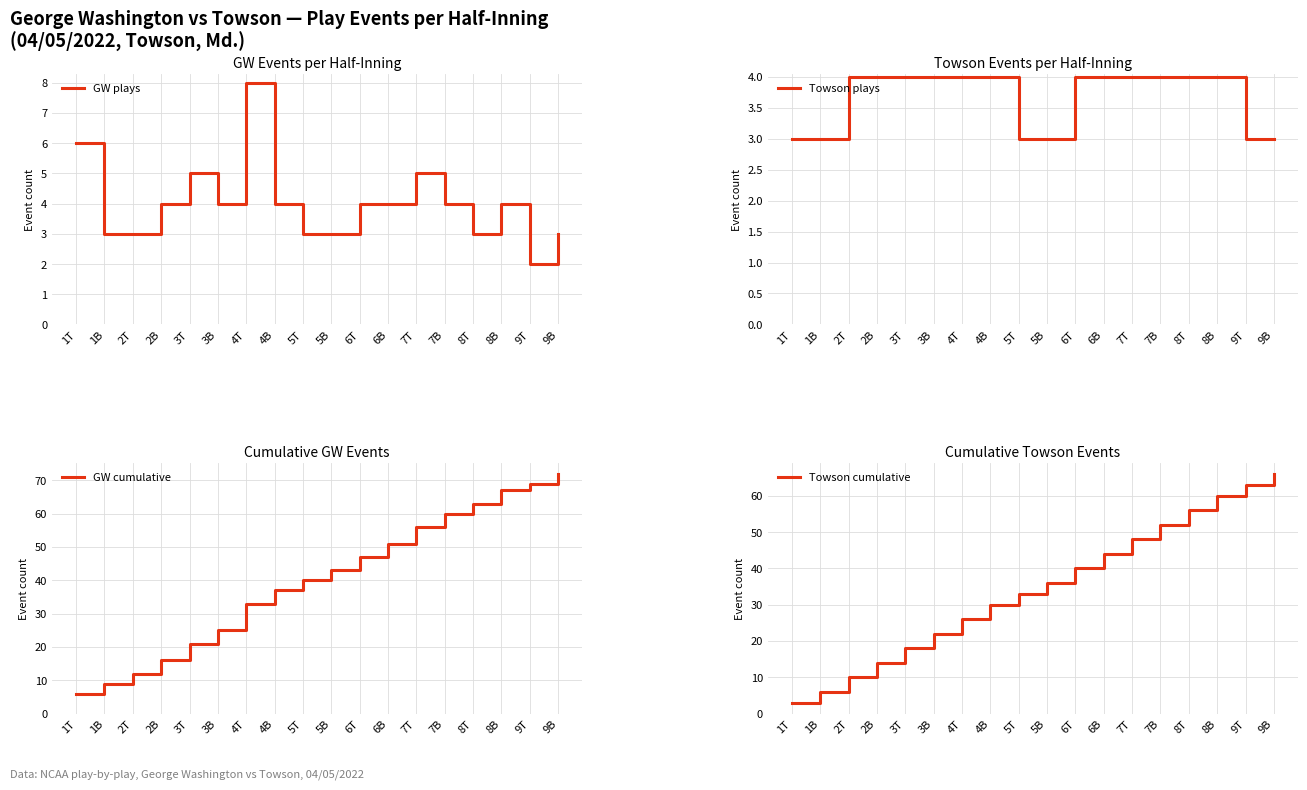

What is the value of the GW plays point at the 15th from the left?

3